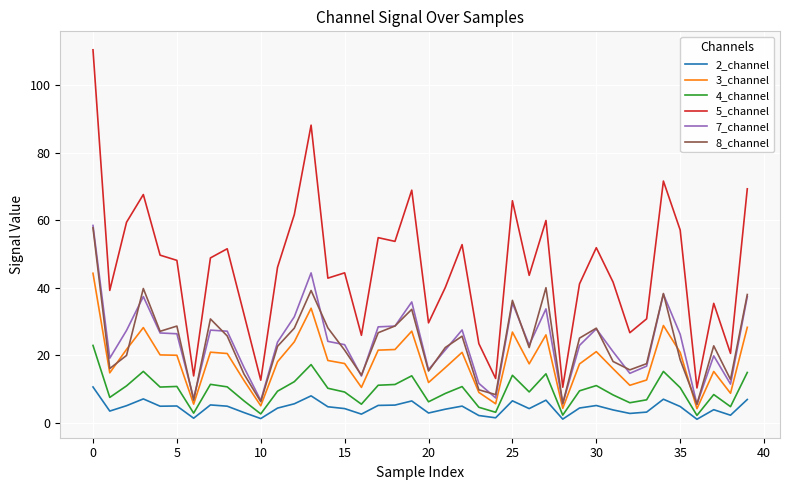

True or false: 2_channel and 7_channel cross at least once.

False